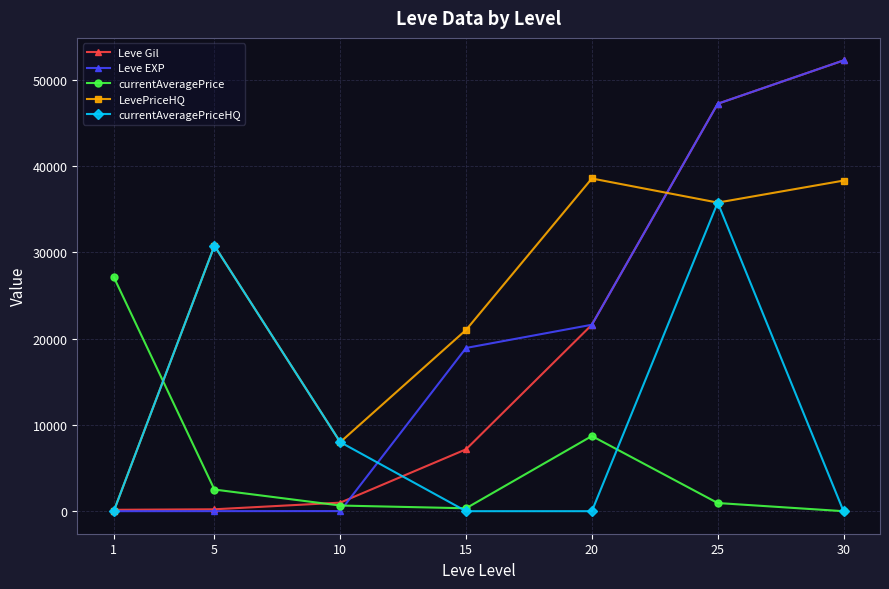

True or false: currentAveragePriceHQ has more than 0 interior local peaks.

True